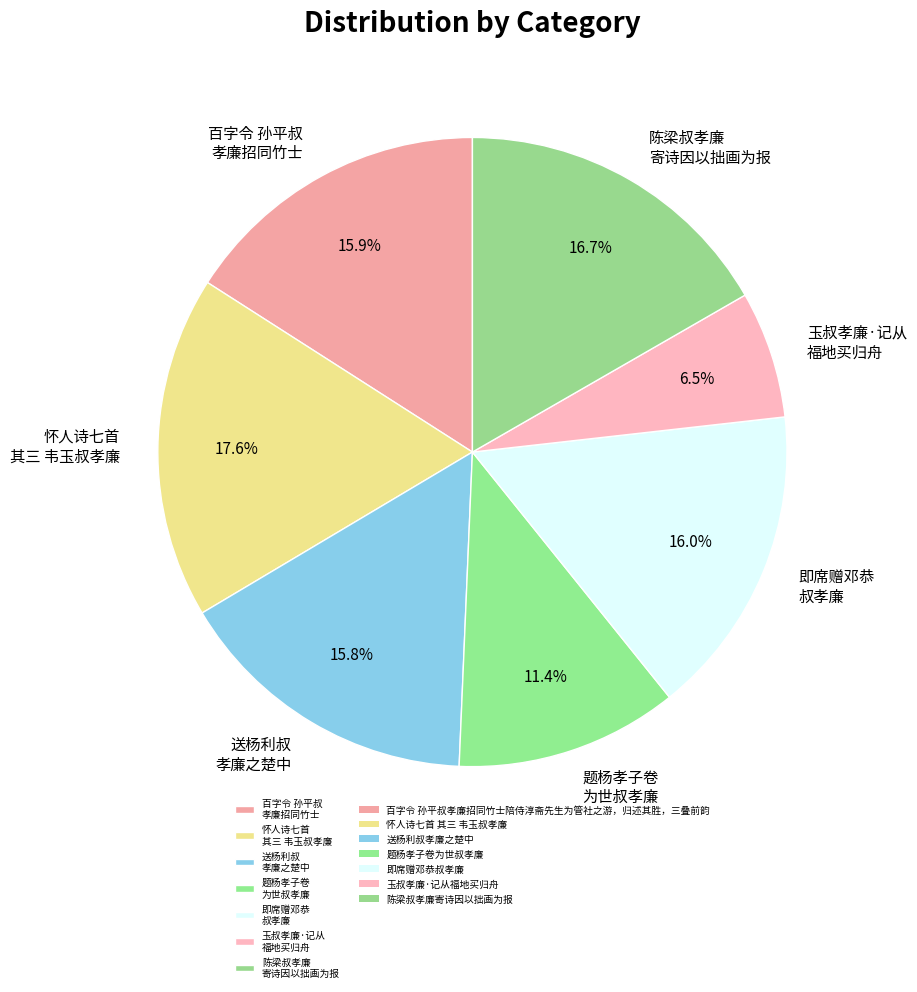

Which has a higher value, 玉叔孝廉·记从 福地买归舟 or 怀人诗七首 其三 韦玉叔孝廉?

怀人诗七首 其三 韦玉叔孝廉